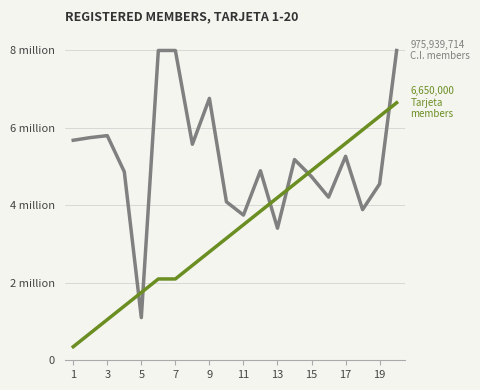

Does the chart have visible grid lines?

Yes